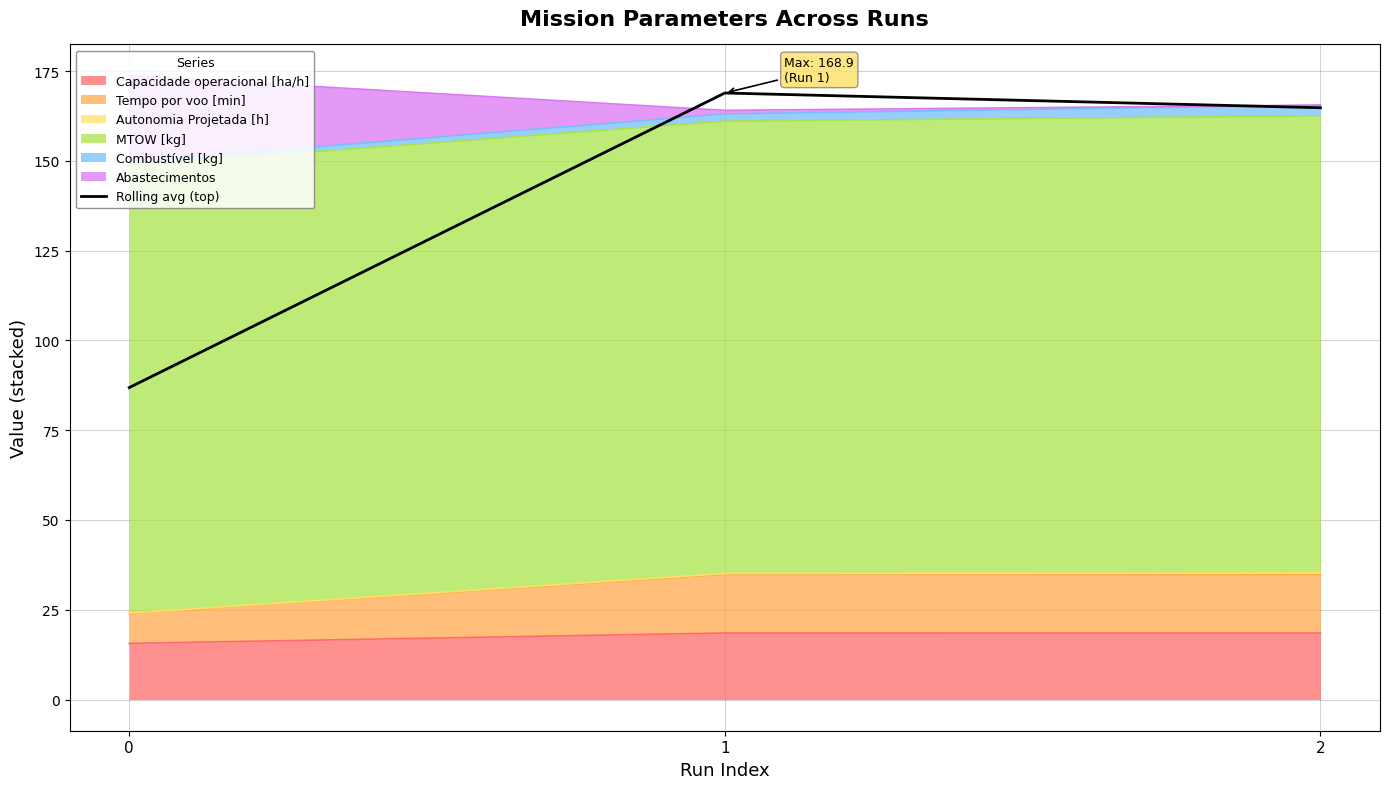

At which category does the chart reach its peak across all series?

1